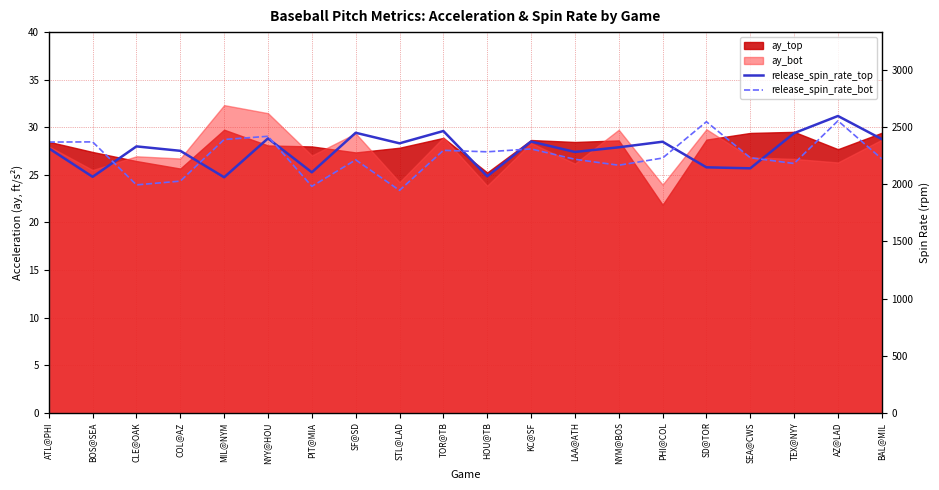

What is the approximate value of release_spin_rate_top at NYY@HOU?

28.8